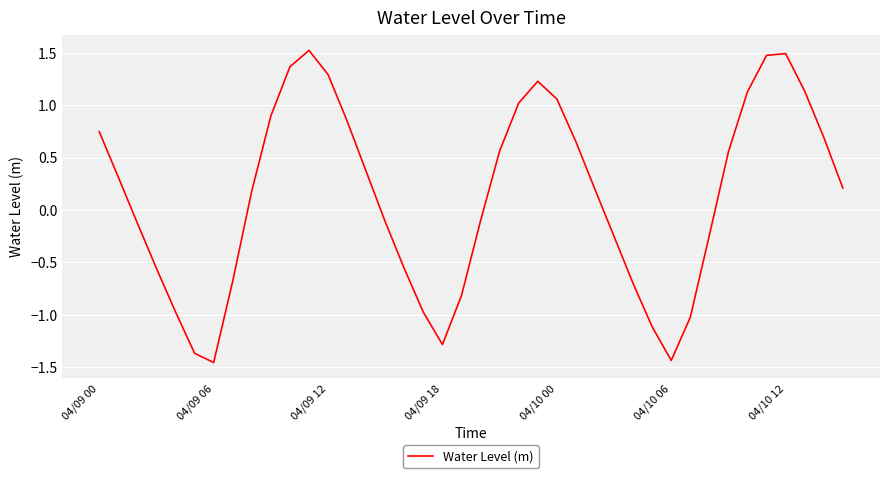

How many values are below 0?

18